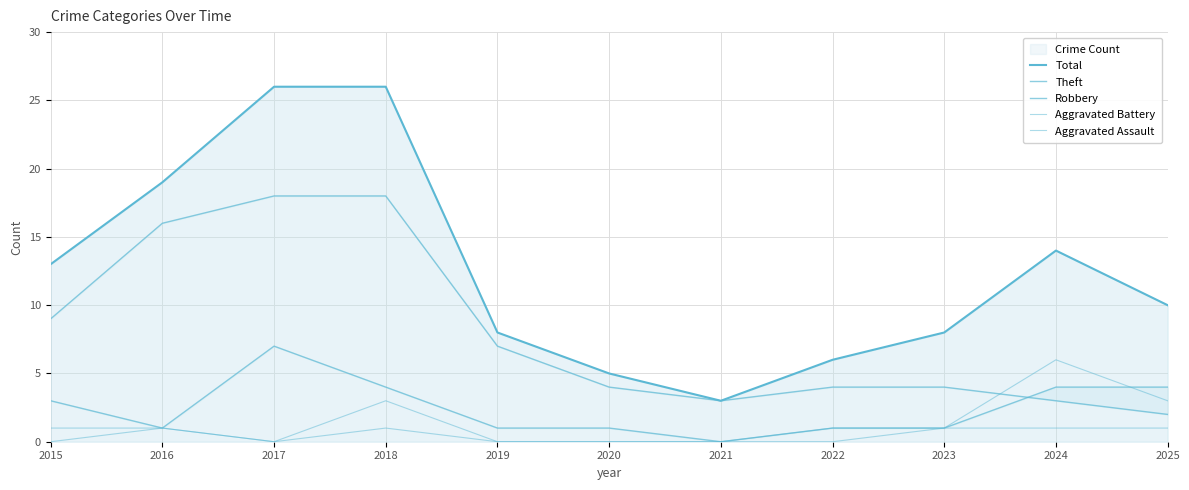

What is the total value across all series at 2022?

12